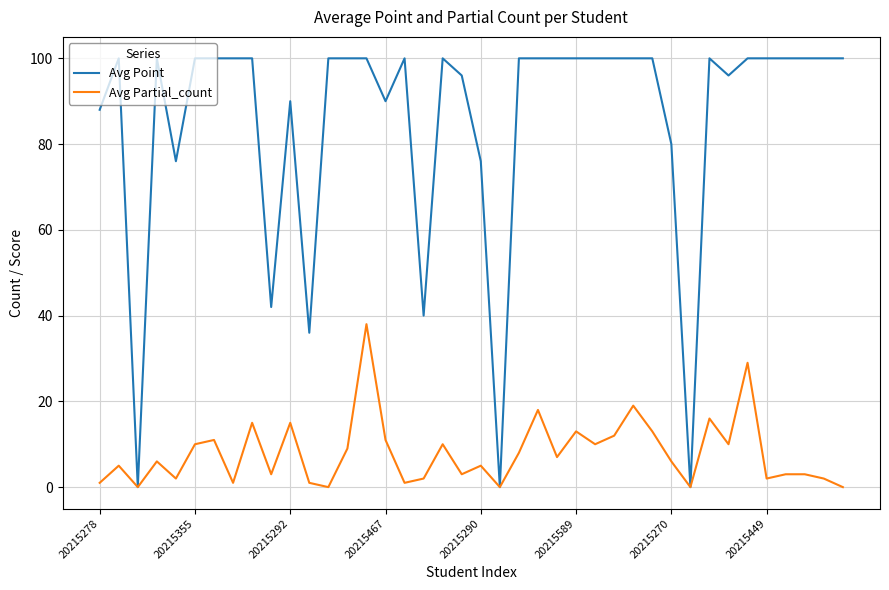

What are all the series names shown in the legend?

Avg Point, Avg Partial_count